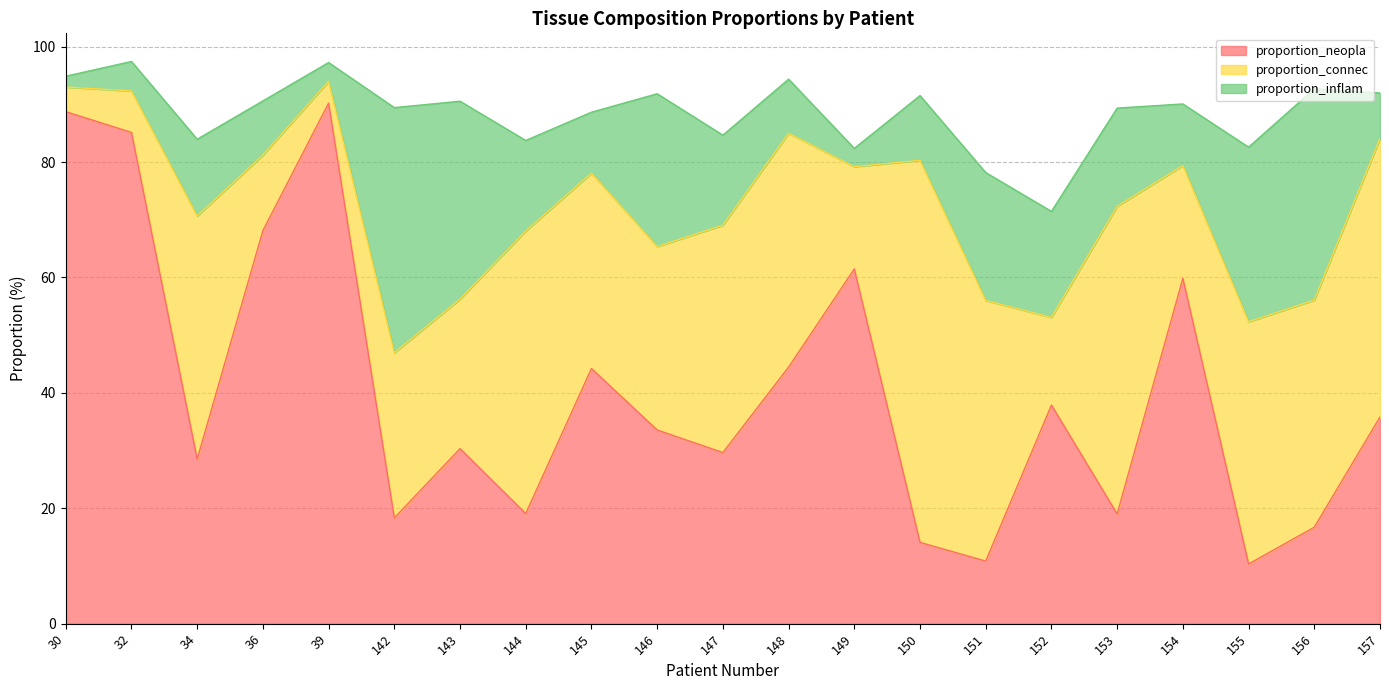

List the labels in order of proportion_connec value, largest first.

150, 153, 144, 157, 151, 34, 155, 148, 147, 156, 145, 146, 142, 143, 154, 149, 152, 36, 32, 30, 39